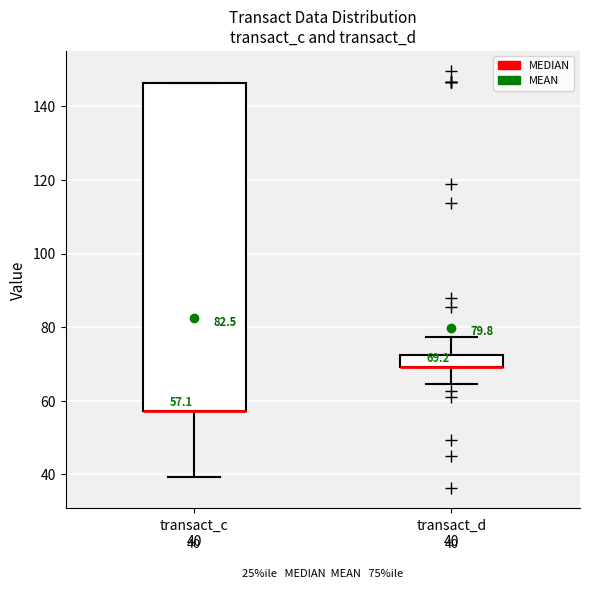

Comparing the boxes themselves (not the whiskers), which one is the tallest?

transact_c 40